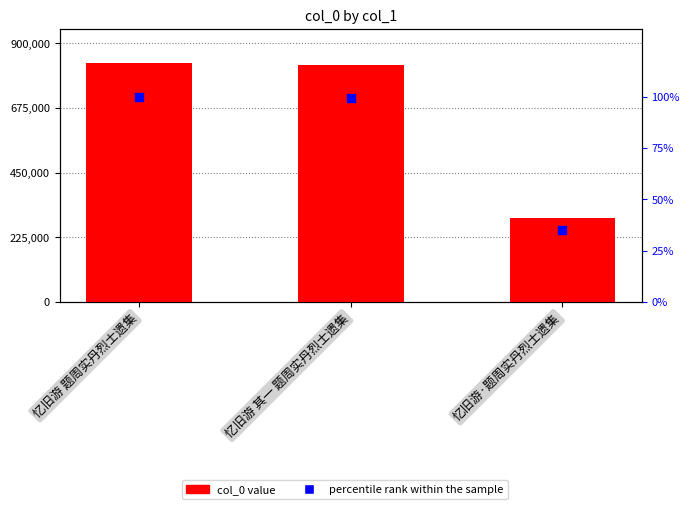

Which series reaches the maximum Y coordinate?

col_0